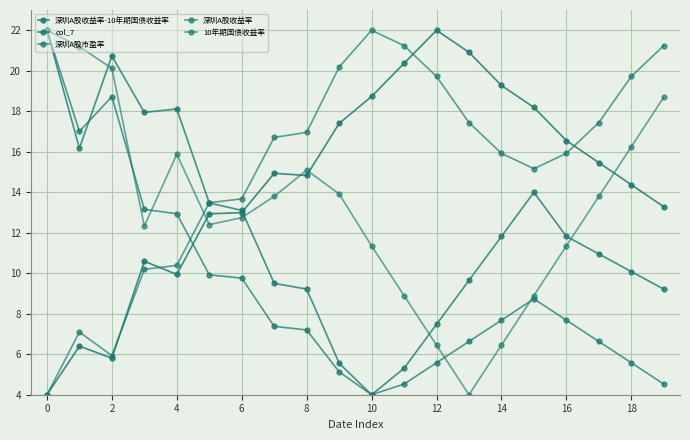

How many values in the 深圳A股收益率-10年期国债收益率 series exceed 14?

12